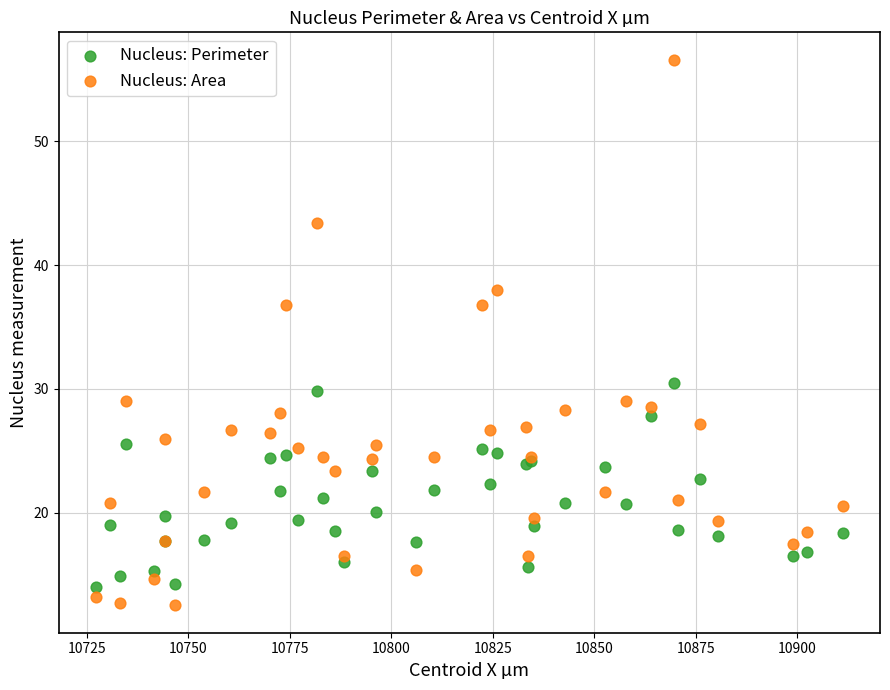

Which series contains the highest Y value?

Nucleus: Area